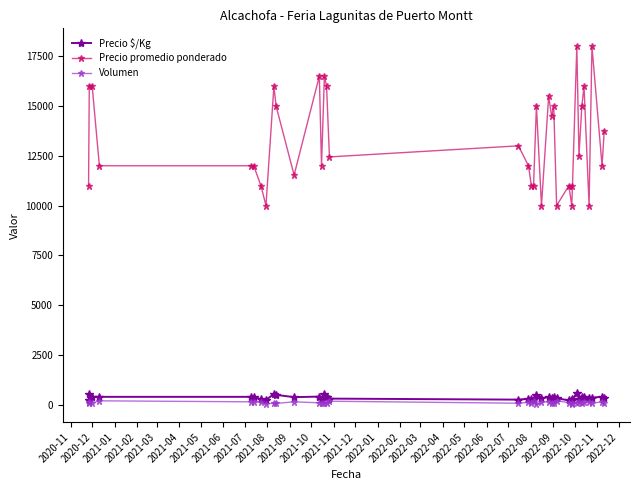

Which series has the widest spread of values?

Precio promedio ponderado